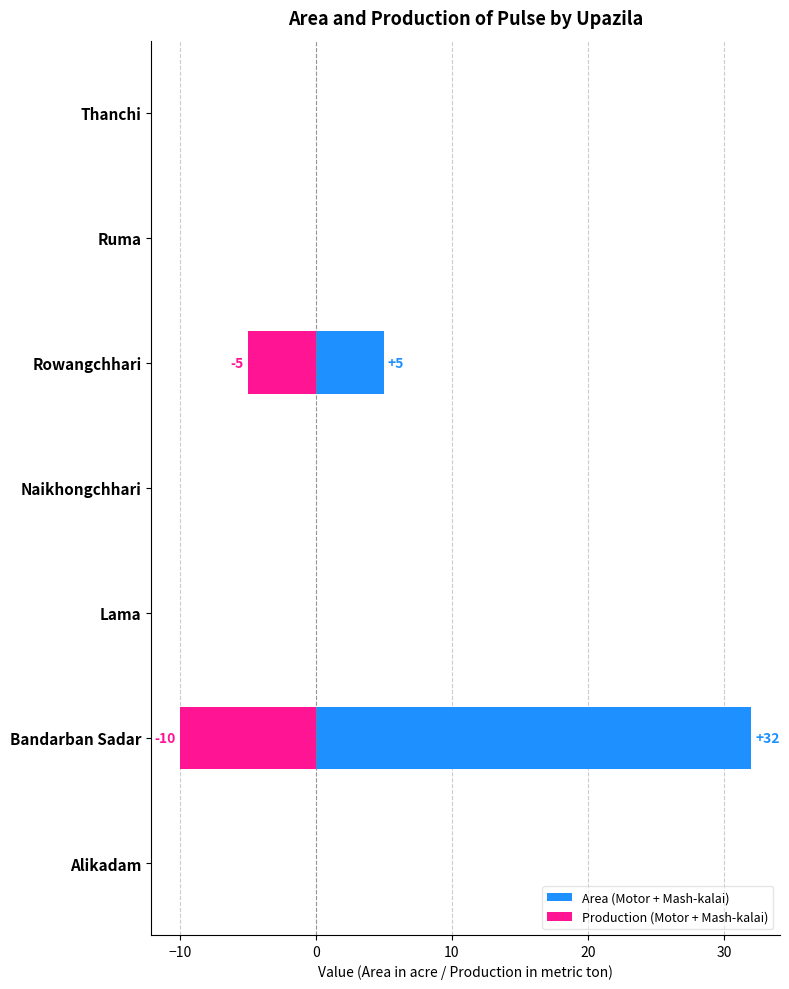

Between Bandarban Sadar and Naikhongchhari, which series saw the biggest shift?

Area (Motor + Mash-kalai)